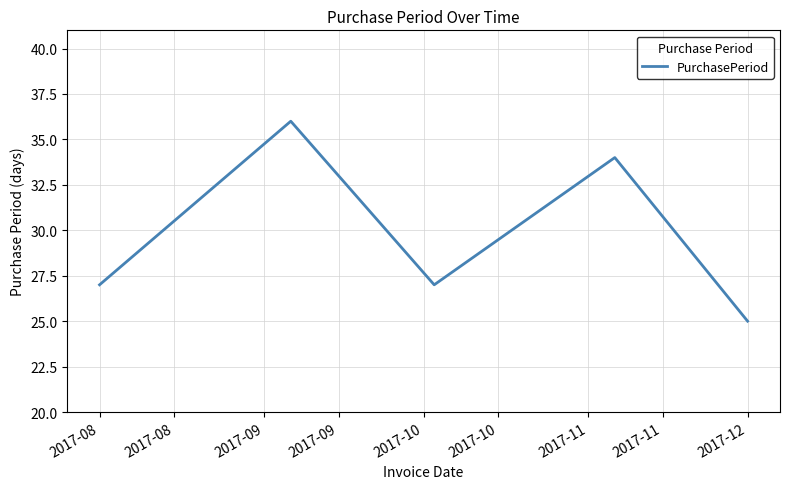

What is the smallest value displayed?

25